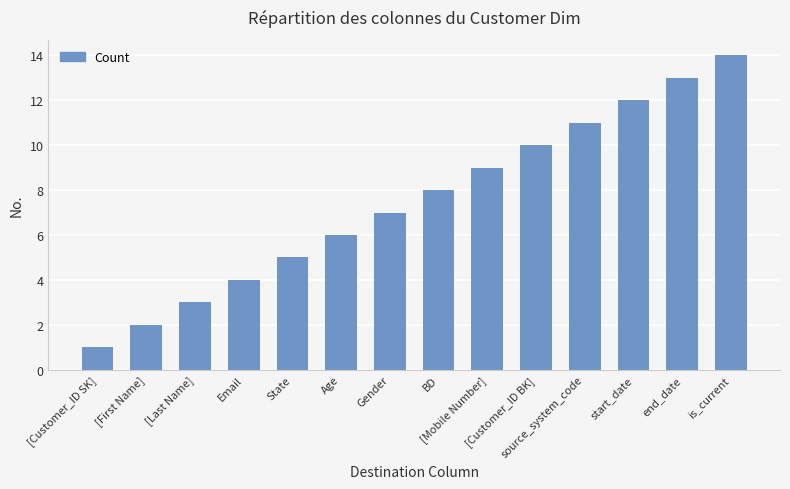

What is the label of the 10th bar from the left?

[Customer_ID BK]